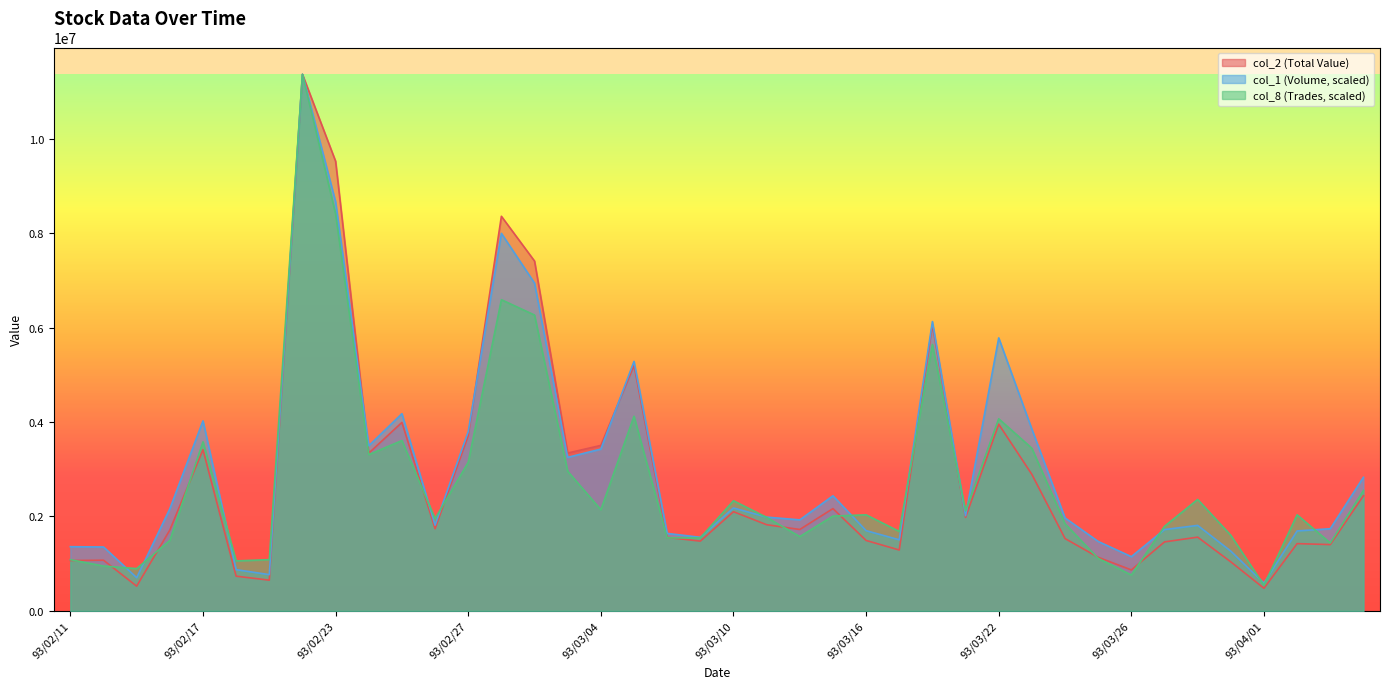

What is the average value of the col_1 (Volume) series?

3010457.5